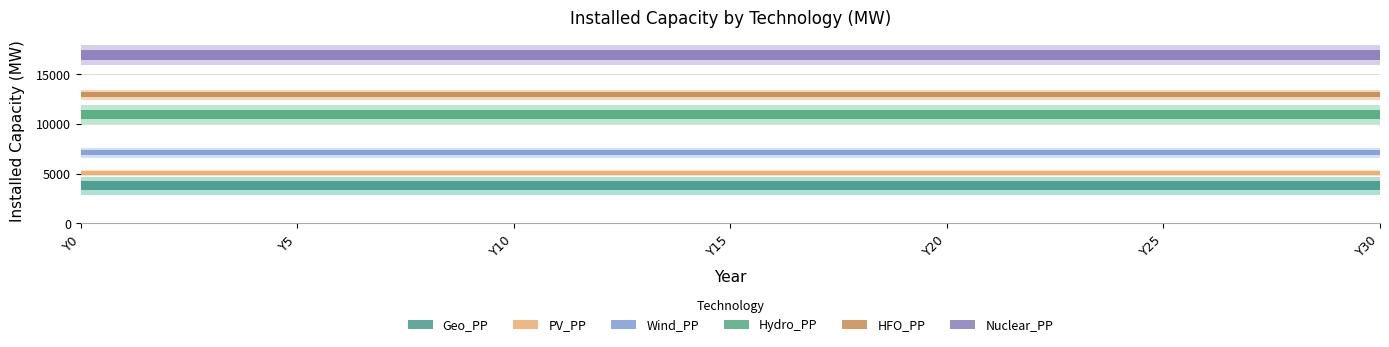

Between Y21 and Y9, which is larger?

Y21